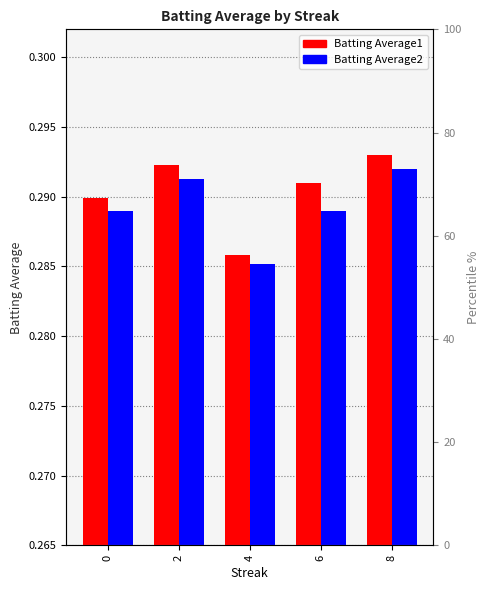

What is the value of the Batting Average1 bar at the 4th from the left?

0.3